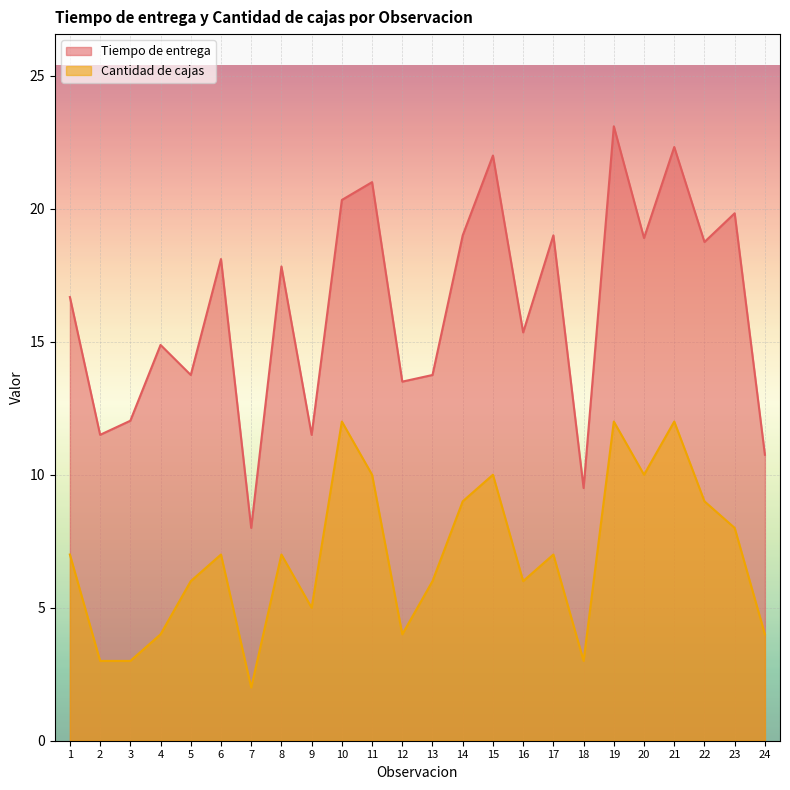

Does the chart display data point markers on the line(s)?

No